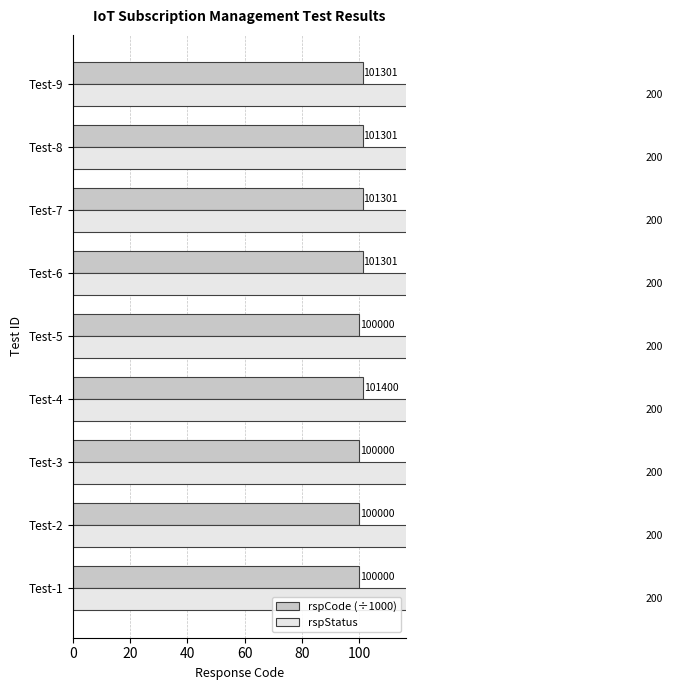

Rank the series by their average value, from highest to lowest.

rspCode (÷1000), rspStatus